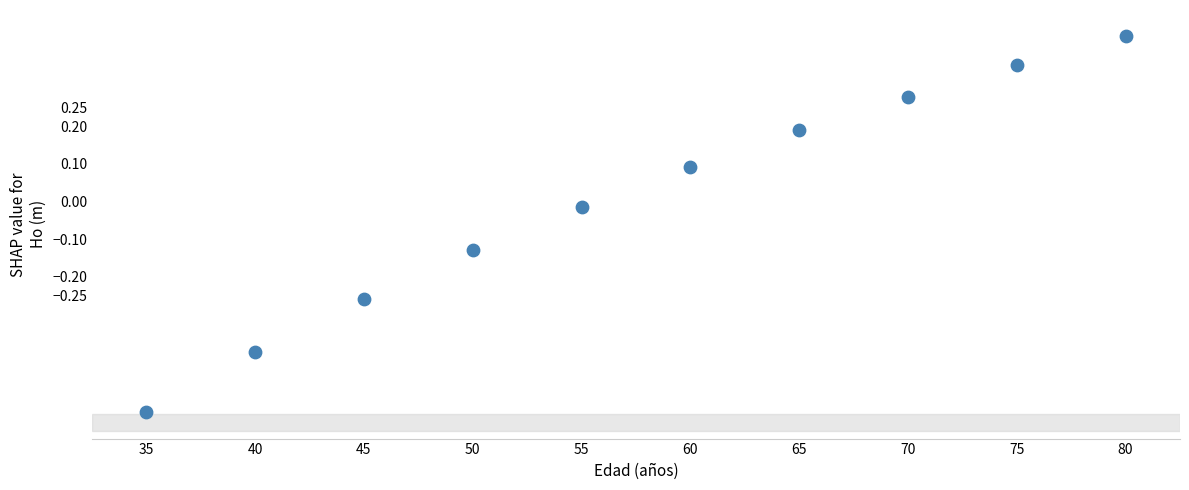

What is the range of Y values (max minus min)?

1.0